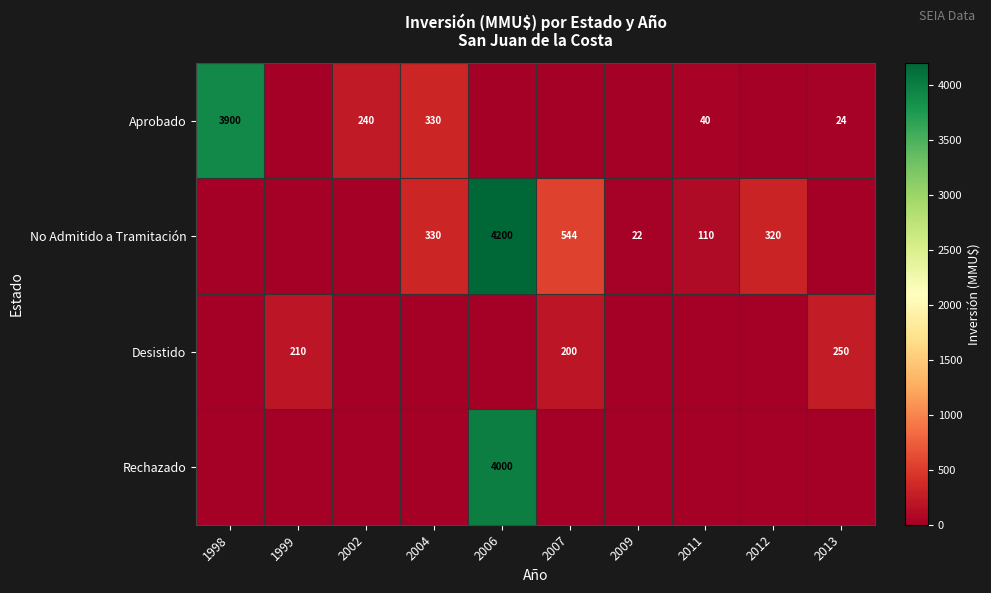

Count the number of categories in the chart.

10